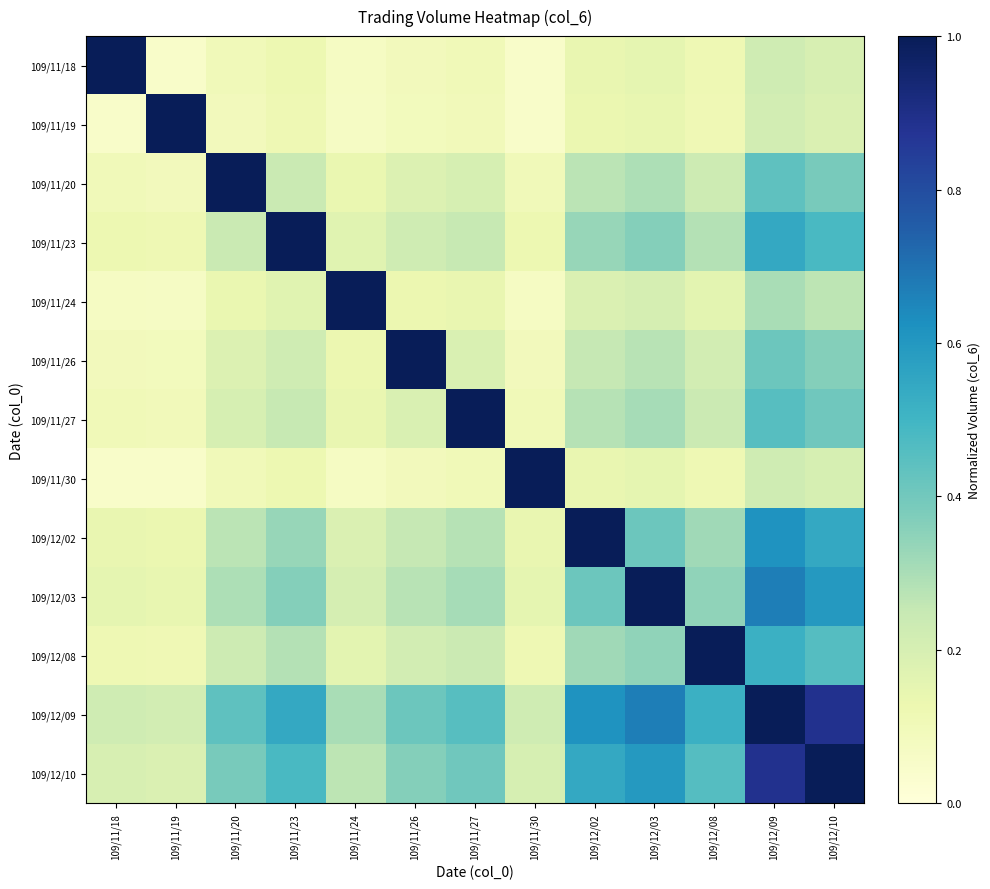

What is the difference between the highest and lowest values at 109/11/27?

0.9